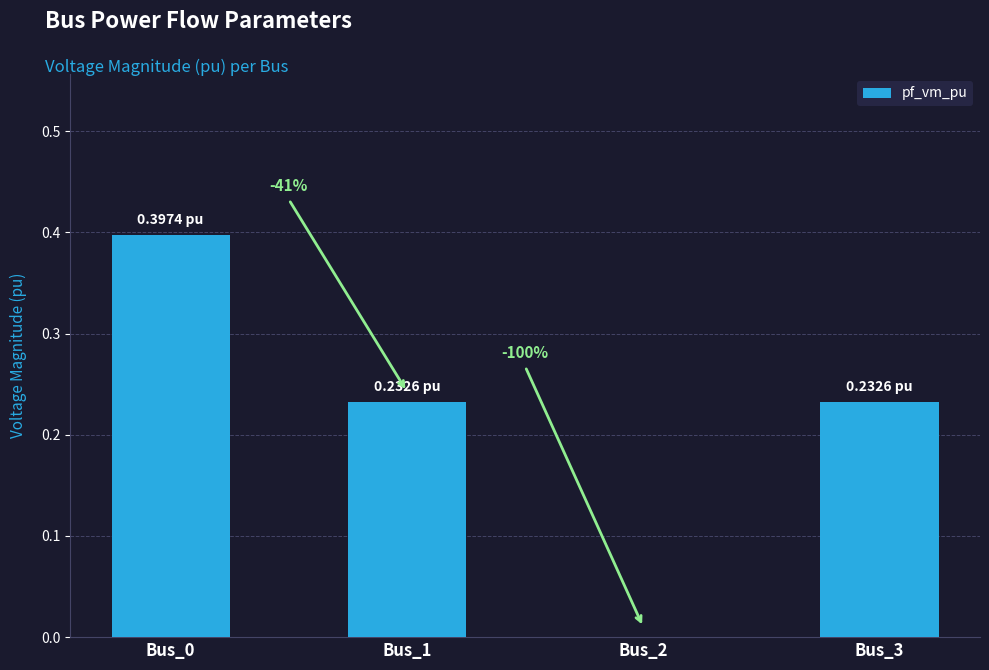

How many values are between 0 and 1?

4